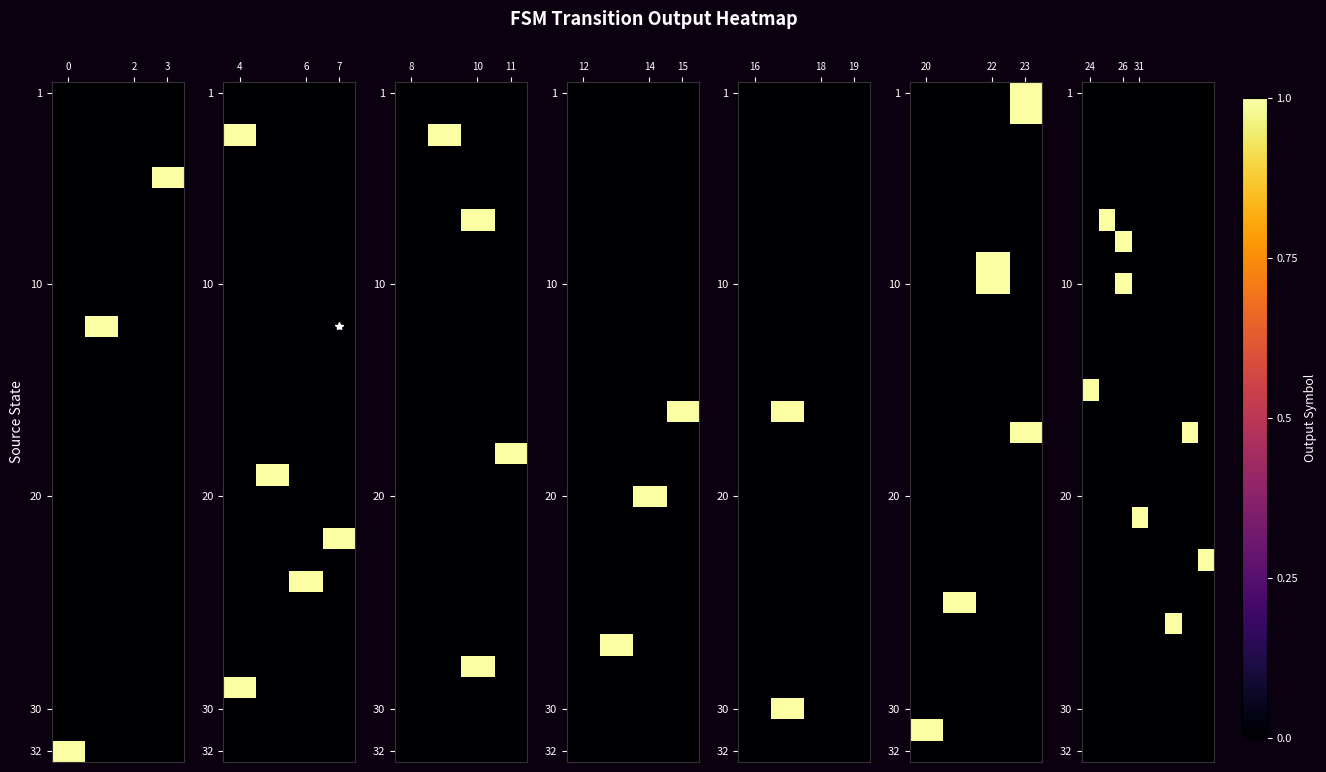

Between 3 and 0, which is larger?

3